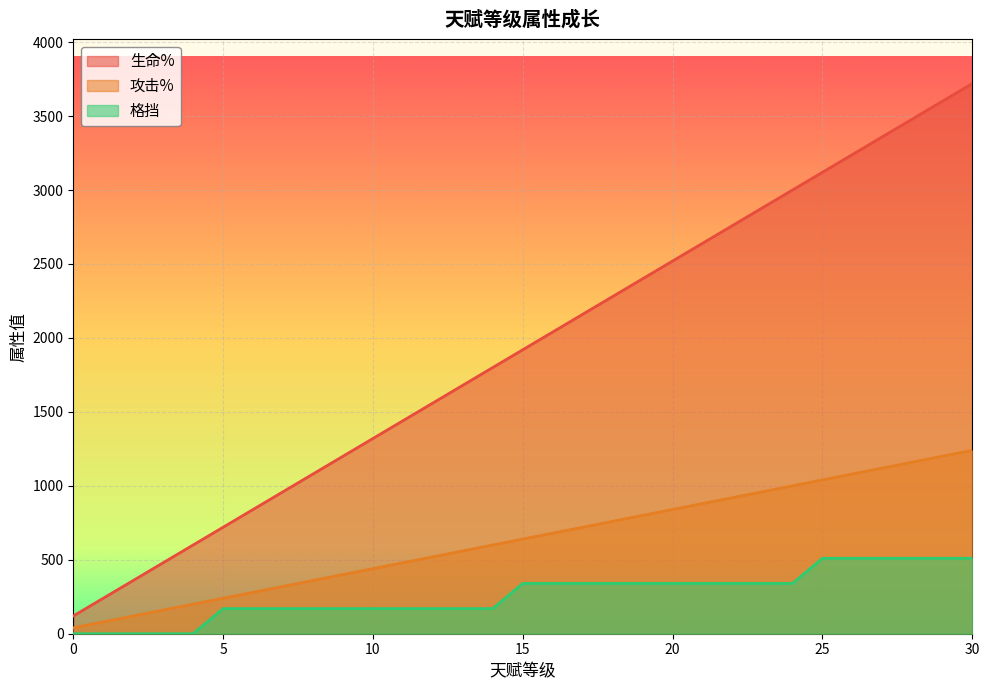

Count the number of categories in the chart.

31